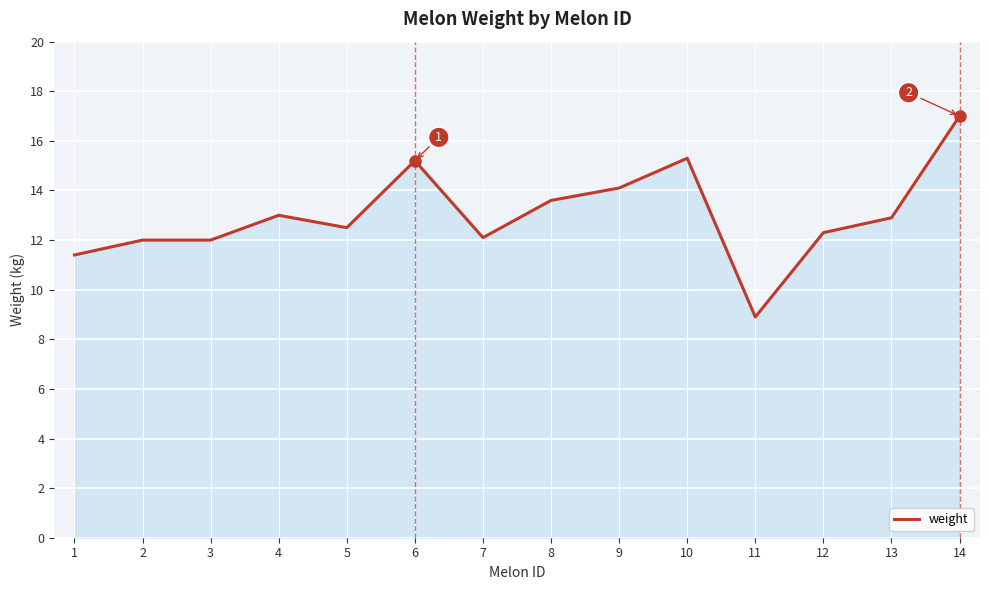

Between 3 and 5, which is larger?

5